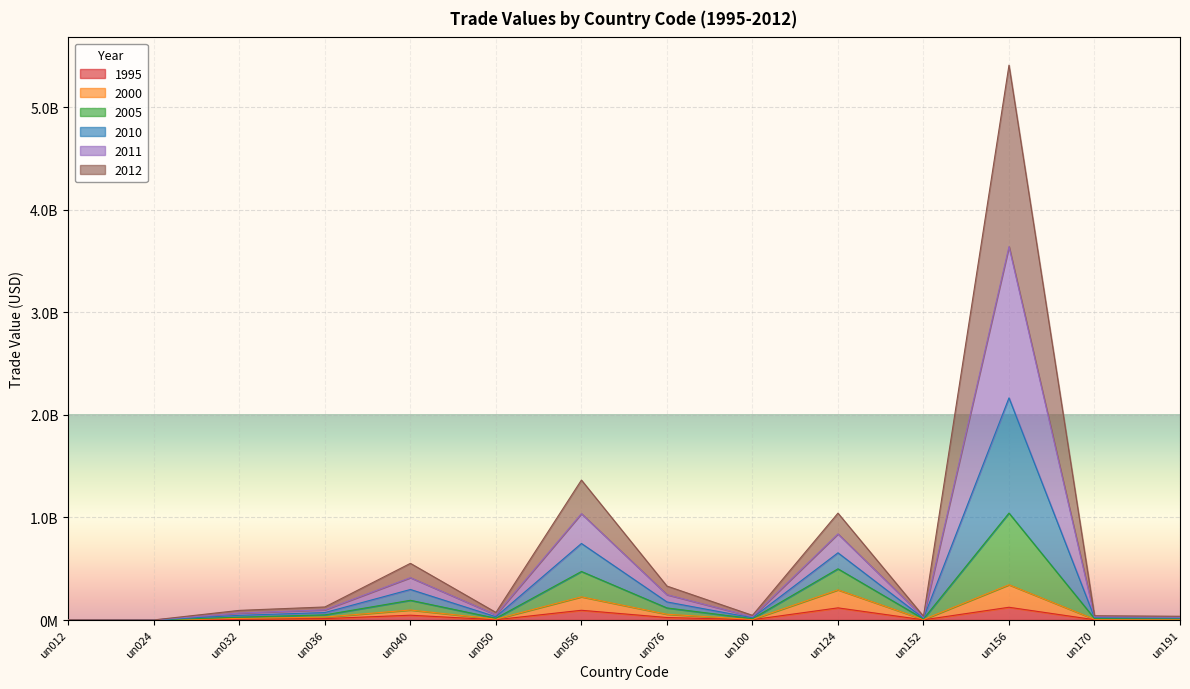

What is the value of the 2005 point at the 14th from the left?

19655361